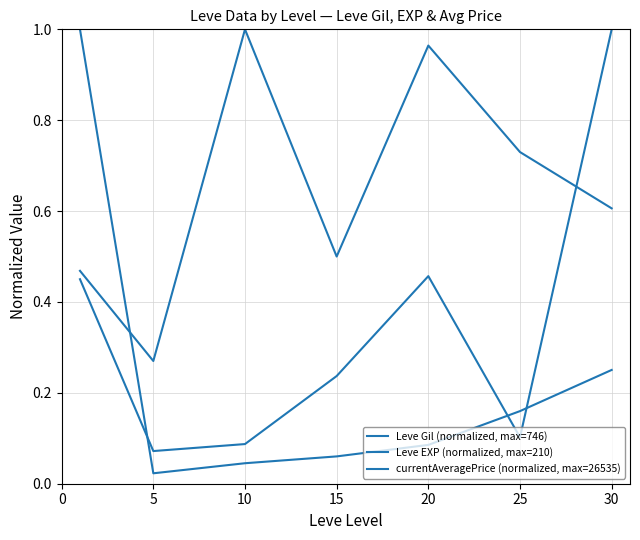

Rank the series by their maximum value, from lowest to highest.

Leve Gil (normalized, max=746), Leve EXP (normalized, max=210), currentAveragePrice (normalized, max=26535)